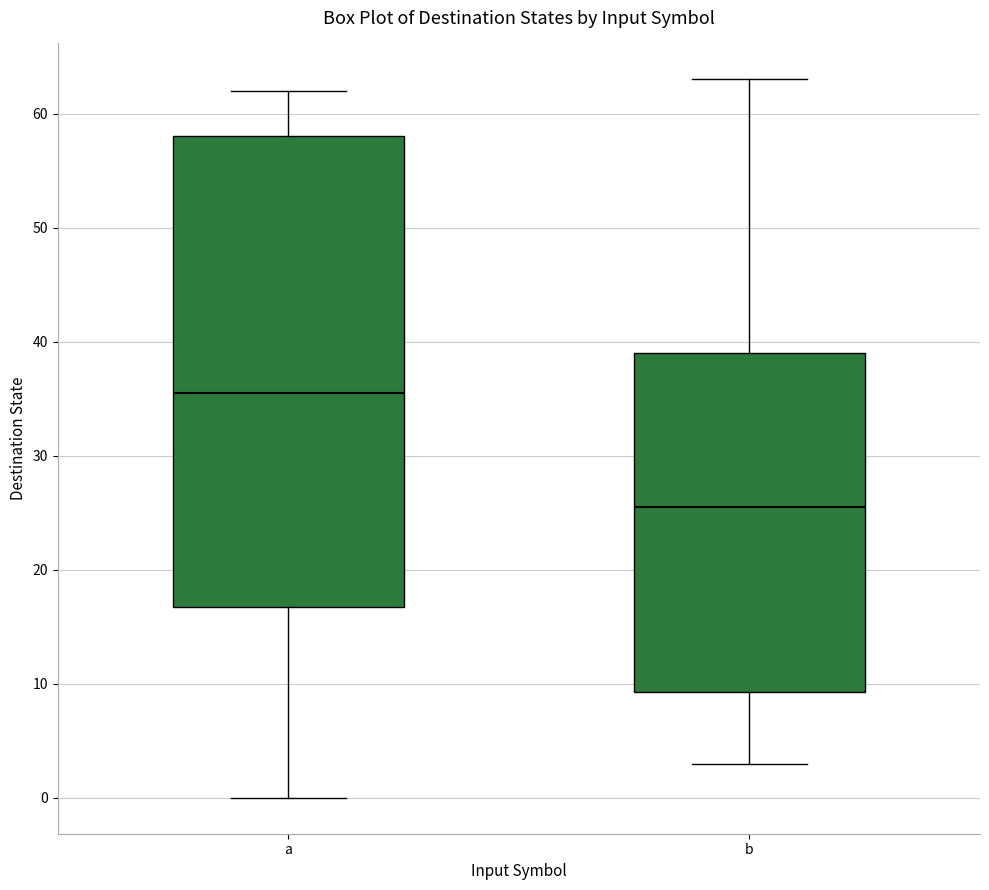

Reading left to right, read every box against the y-axis: the position of its median line, the range the box covers, and the ends of its whiskers. The values are not printed on the chart, so give them approximately, as read against the axis.

a: median 36, box 17 to 58, whiskers 0 to 62
b: median 26, box 9 to 39, whiskers 3 to 63